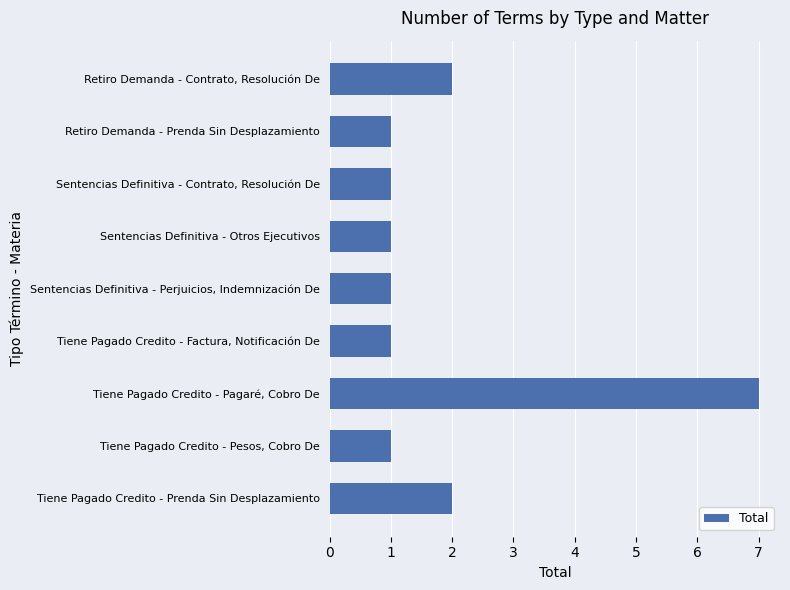

The chart shows a value of 4 at Retiro Demanda - Contrato, Resolución De. True or false?

False